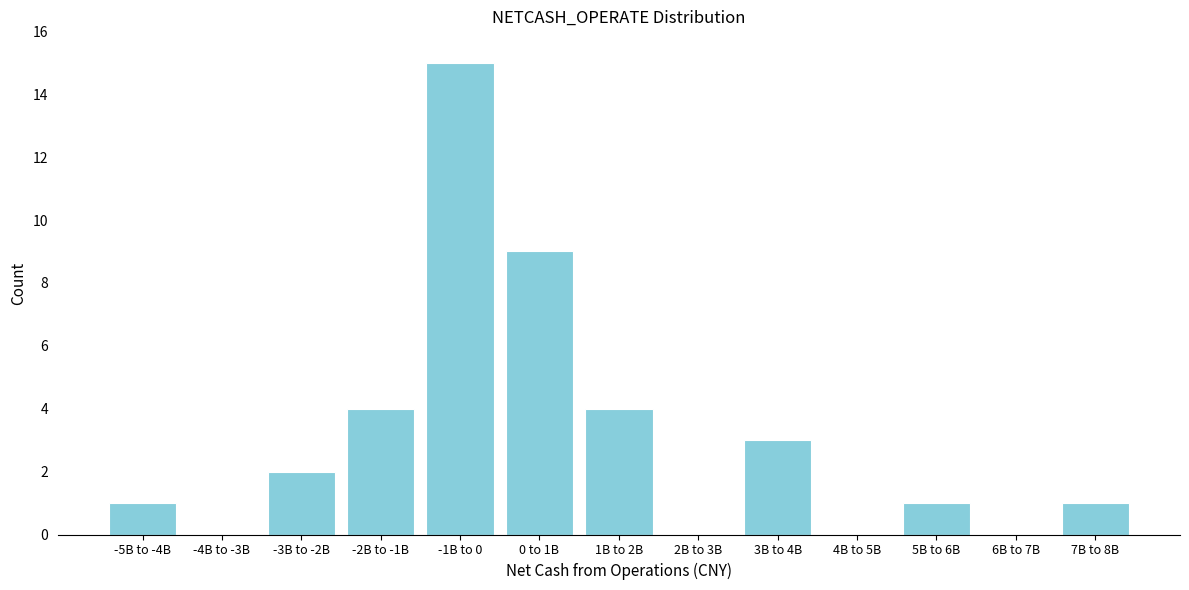

Reading left to right, list all the values displayed in this chart.

-5B to -4B=1	-4B to -3B=0	-3B to -2B=2	-2B to -1B=4	-1B to 0=15	0 to 1B=9	1B to 2B=4	2B to 3B=0	3B to 4B=3	4B to 5B=0	5B to 6B=1	6B to 7B=0	7B to 8B=1